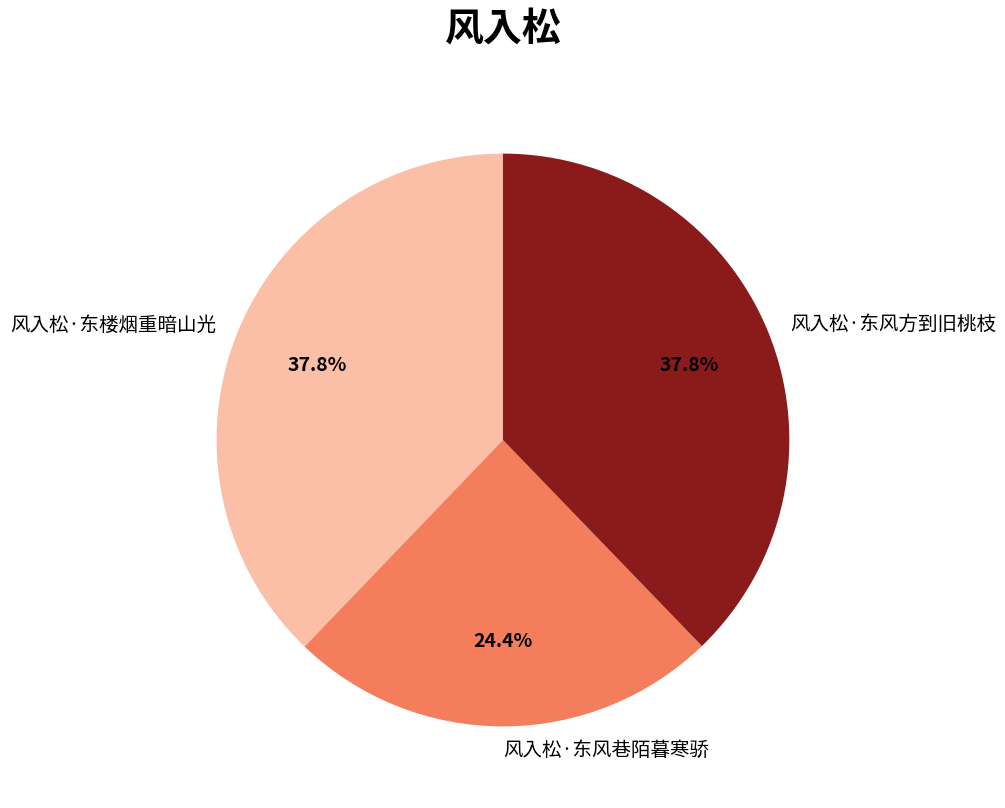

Is the sum of 风入松·东楼烟重暗山光 and 风入松·东风巷陌暮寒骄 greater than half?

Yes